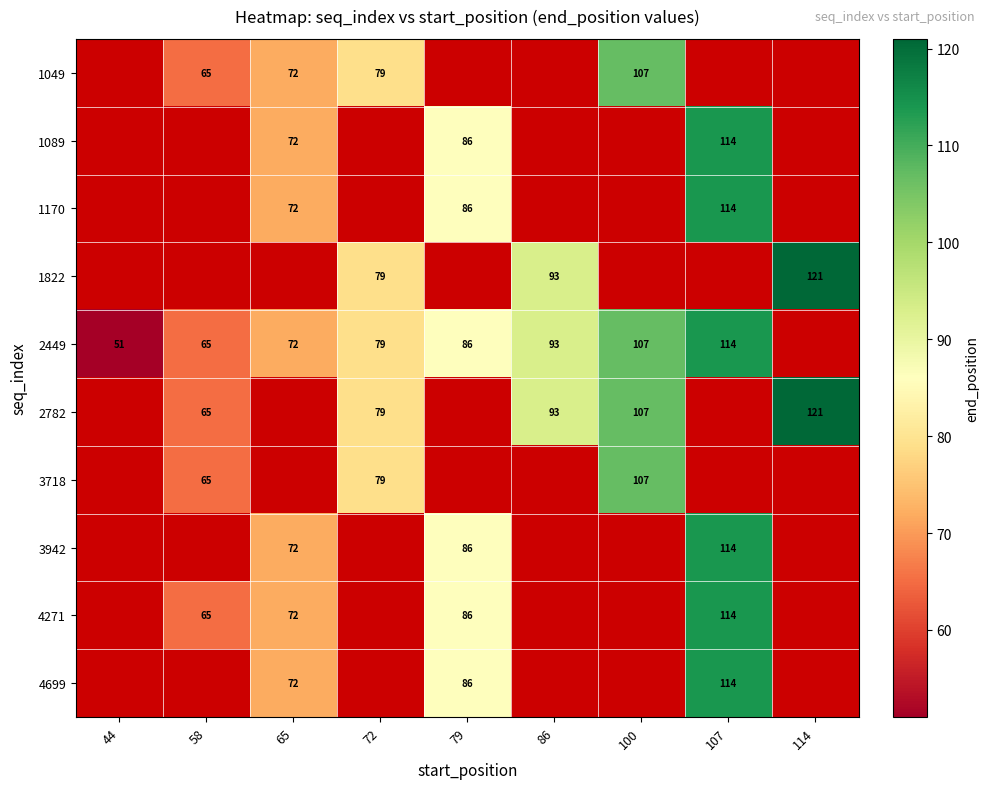

True or false: 4699 has a value of 110 at 65.

False